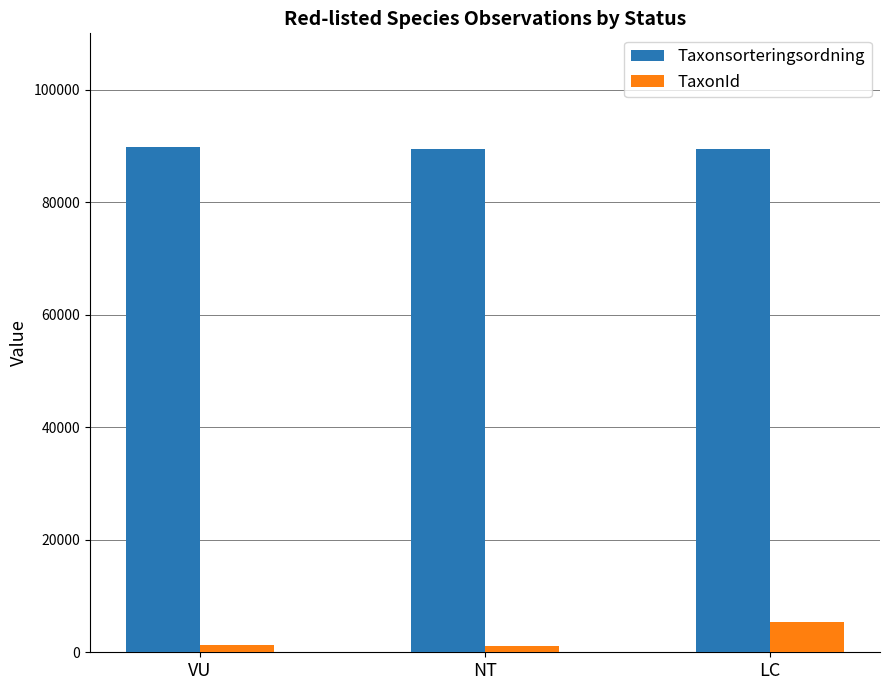

What is the difference between the maximum and minimum values in the TaxonId series?

4245